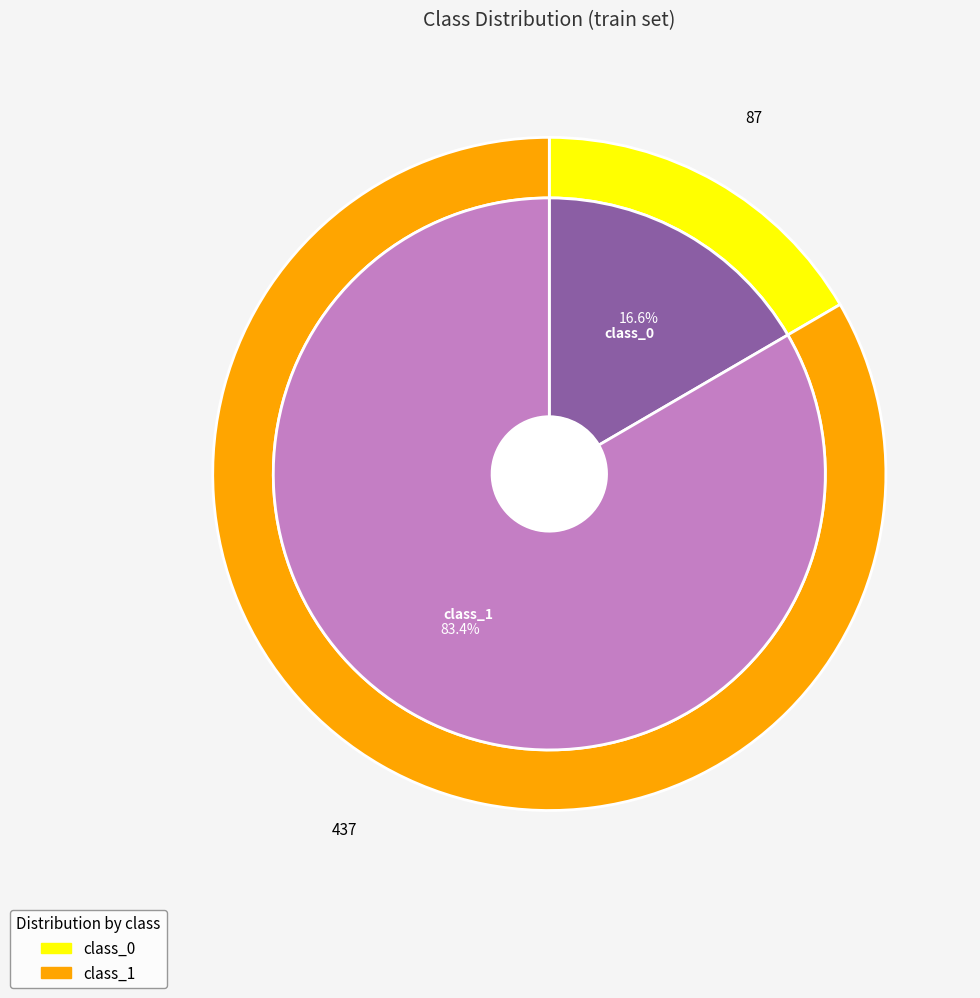

Does class_0 account for over 50% of the chart?

No